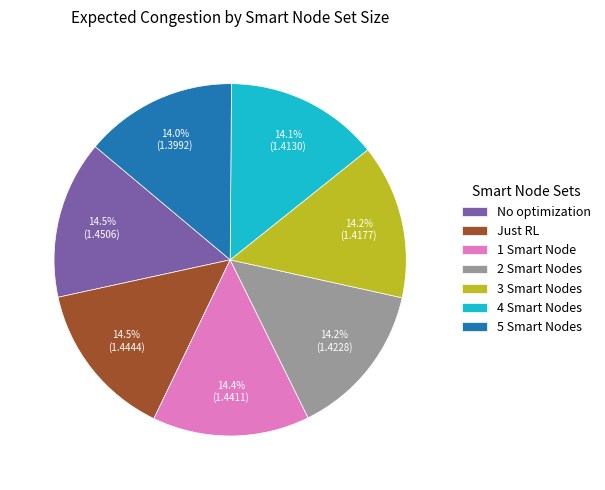

Is the sum of Just RL and 1 Smart Node greater than half?

No